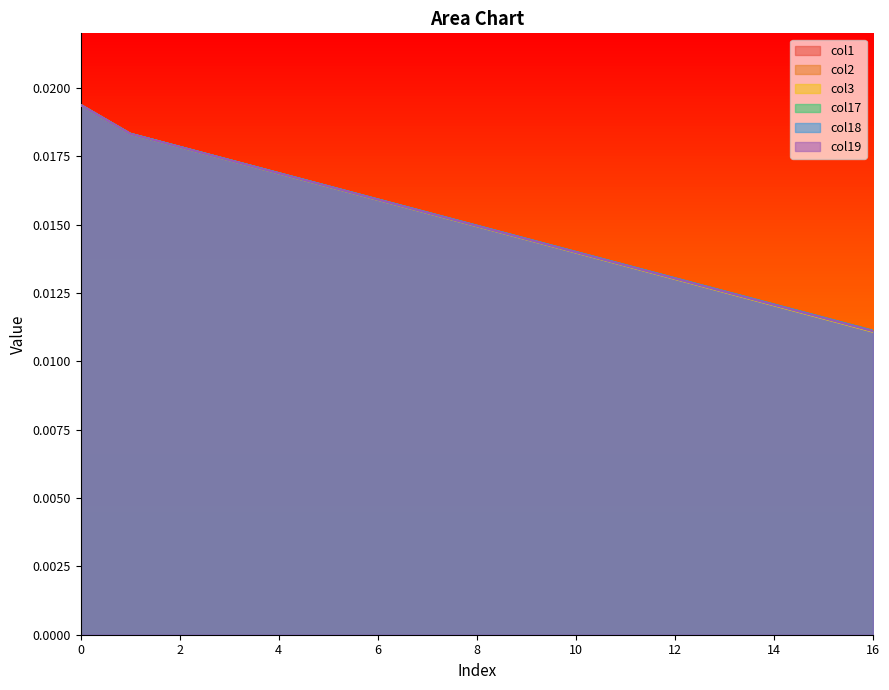

What are all the series names shown in the legend?

col1, col2, col3, col17, col18, col19